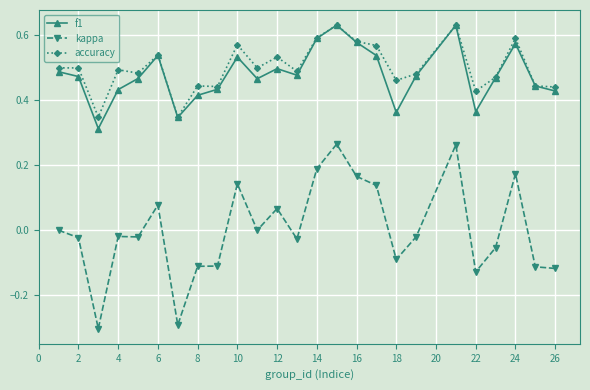

True or false: f1 and kappa intersect in this chart.

False